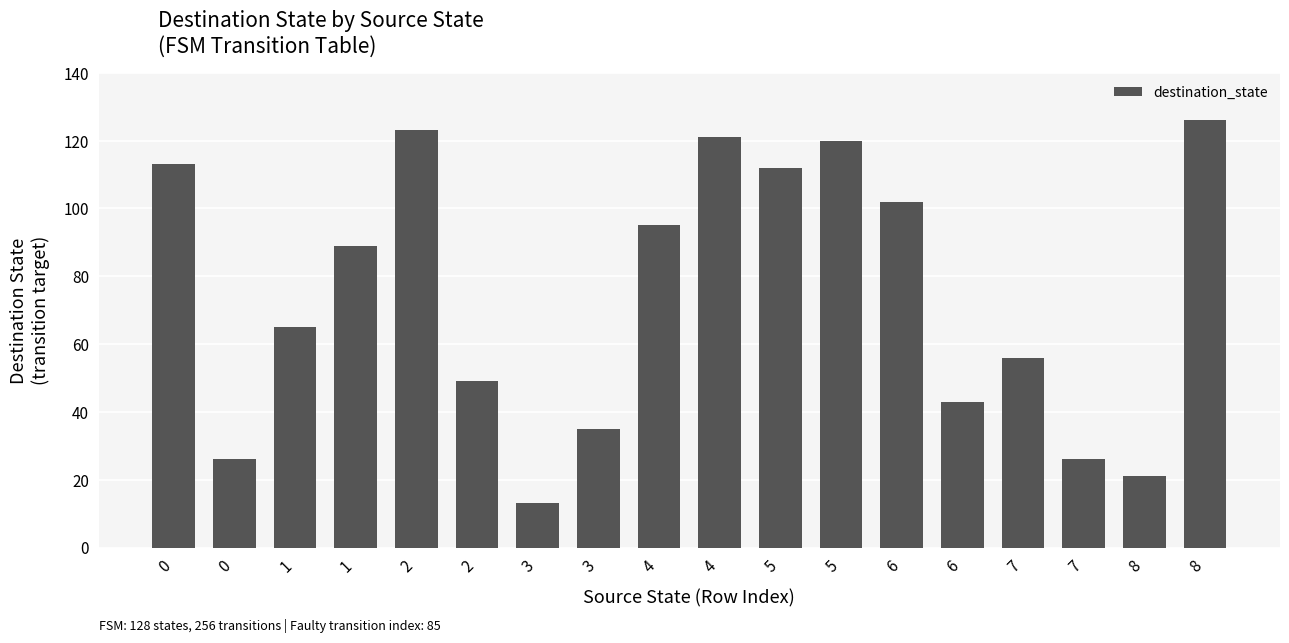

Reading left to right, extract all data points from this chart.

0=113	0=26	1=65	1=89	2=123	2=49	3=13	3=35	4=95	4=121	5=112	5=120	6=102	6=43	7=56	7=26	8=21	8=126